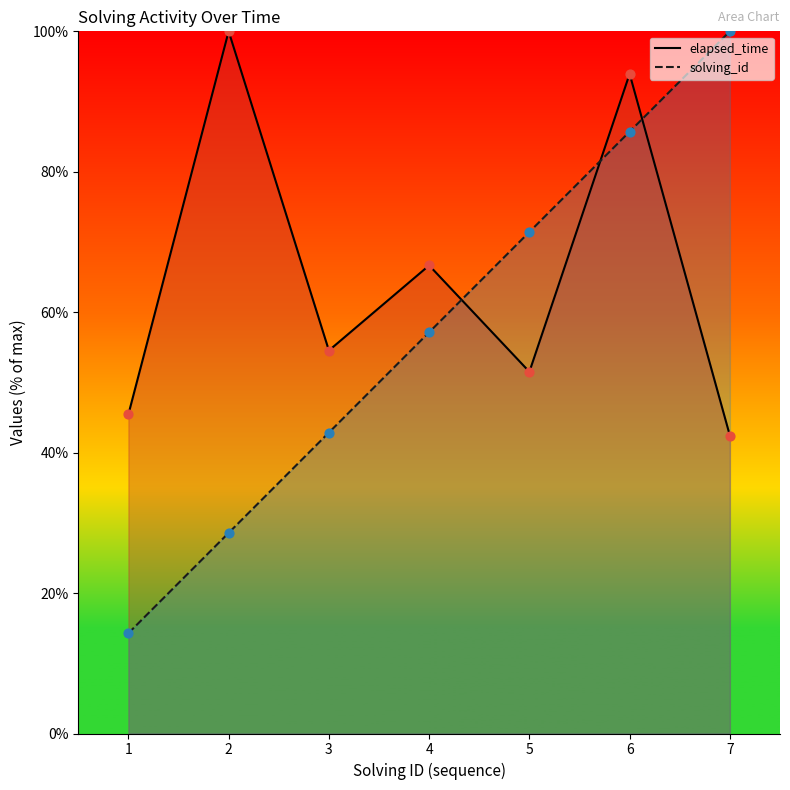

Which series has the largest total across all categories?

elapsed_time